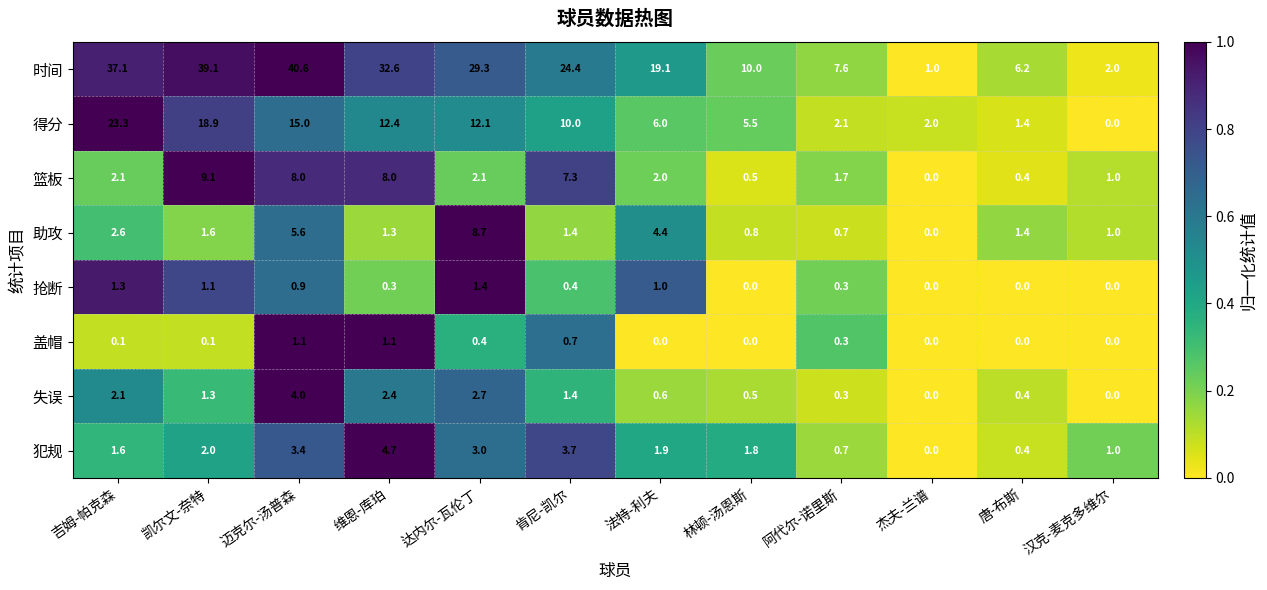

What is the average value of the 得分 series?

9.1